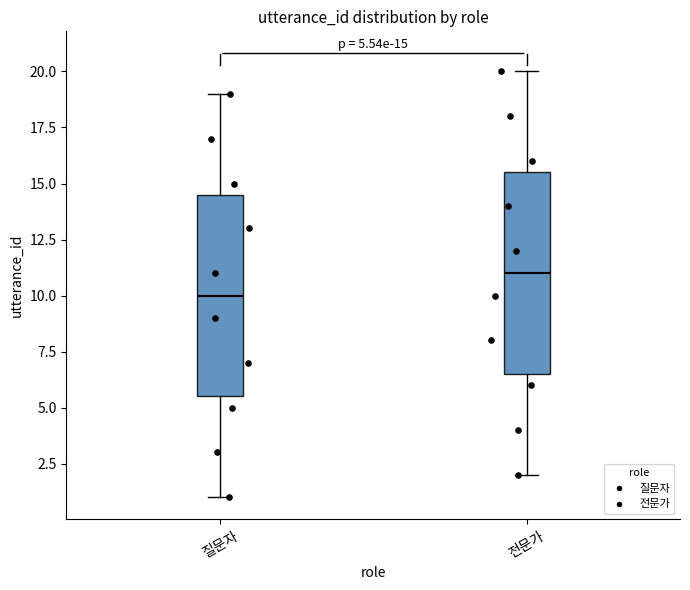

Which box's median line is the lowest?

질문자